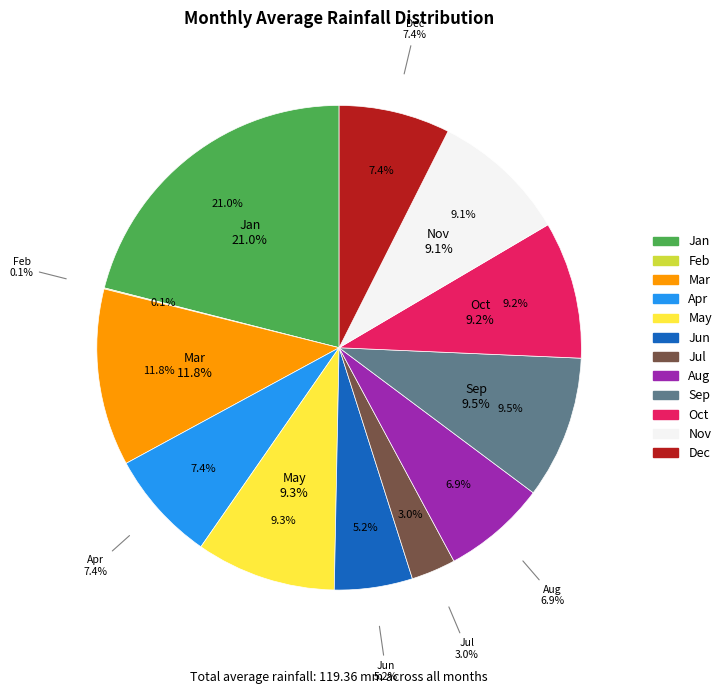

How many segments does this pie chart have?

12